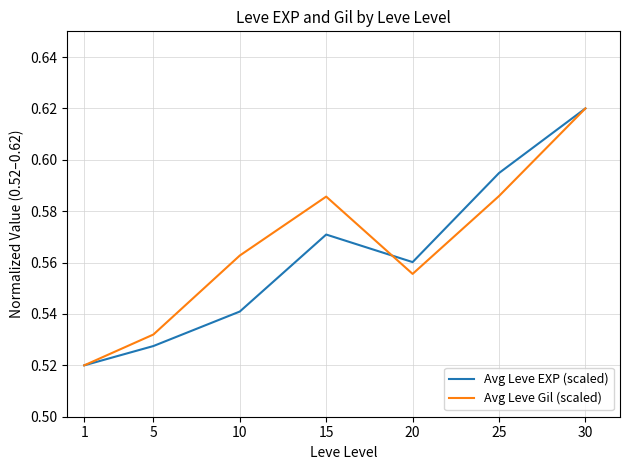

At which category does the chart reach its peak across all series?

30